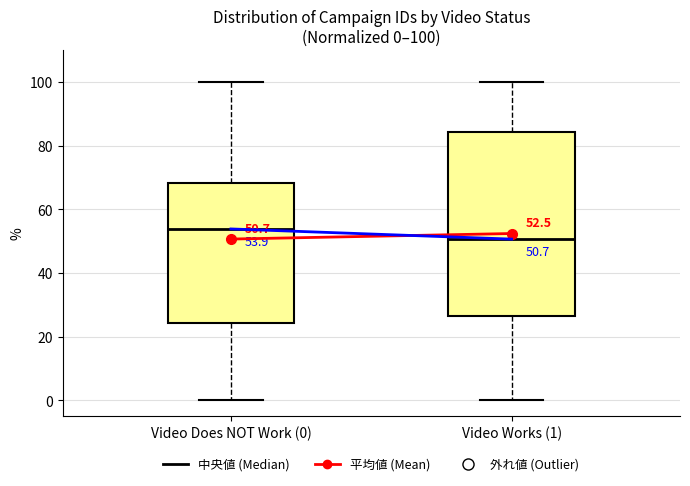

Which box is the tallest, from its lower edge to its upper edge?

Video Works (1)